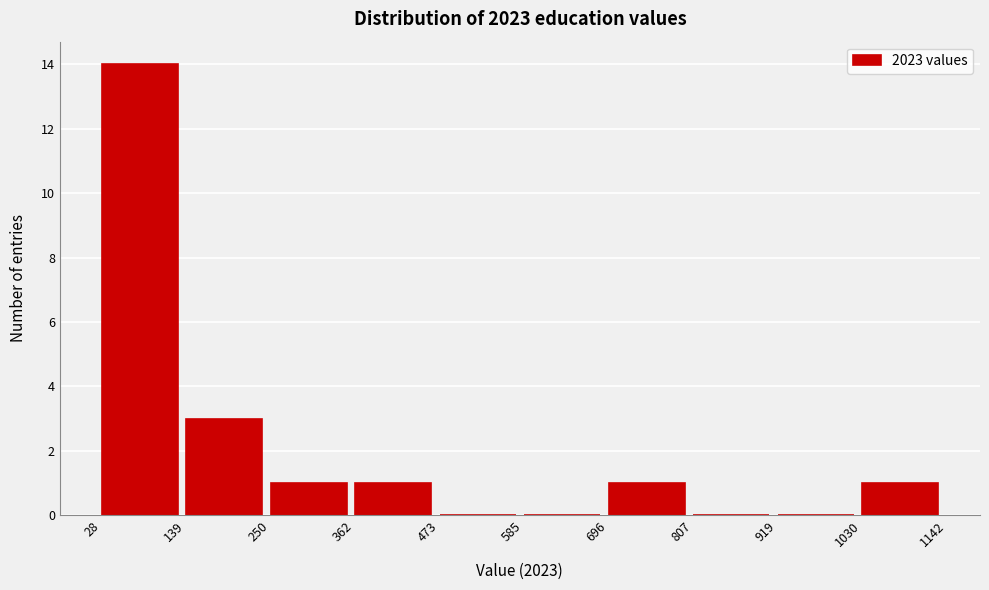

What is the height of the bar covering 1030 to 1142 on the x-axis? The values are not printed on the chart, so give them approximately, as read against the axis.

1